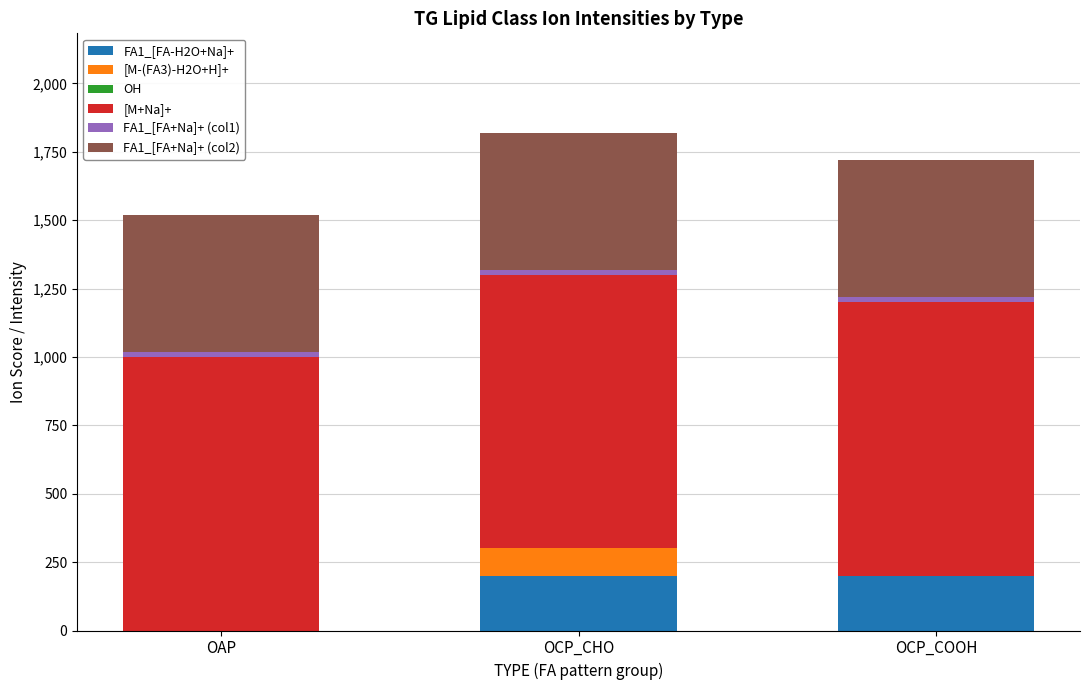

True or false: FA1_[FA-H2O+Na]+ has a value of 0 at OAP.

True